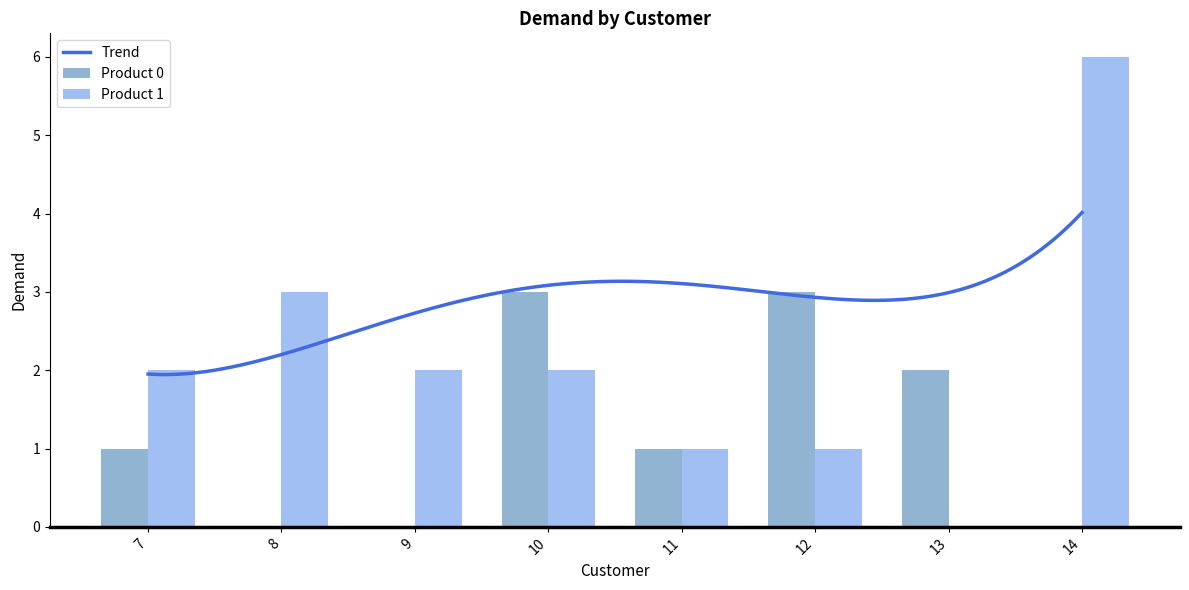

Between 8 and 14, which series saw the biggest shift?

Product 1